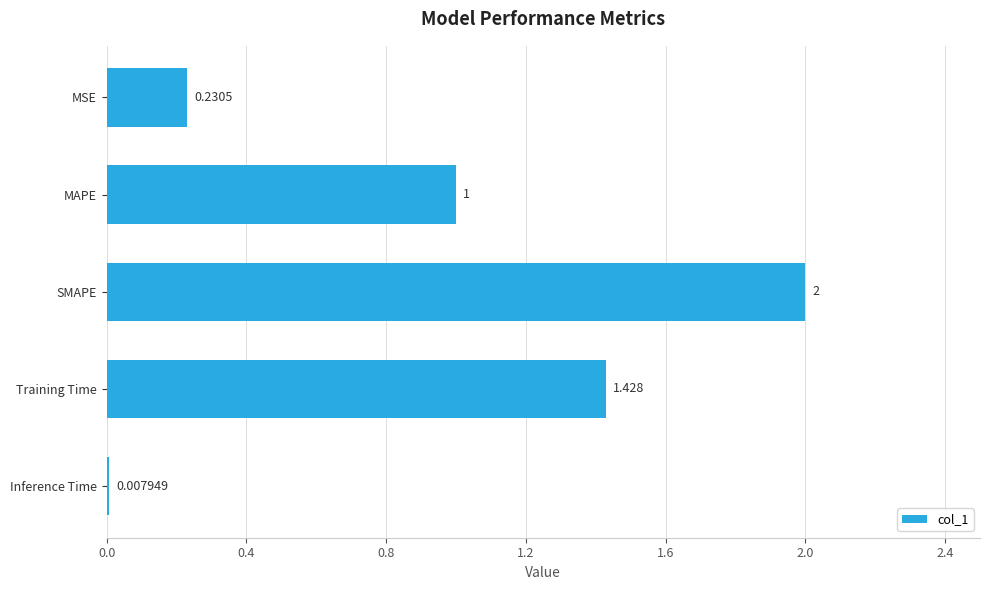

Where is the data nearest to the value 1?

MAPE